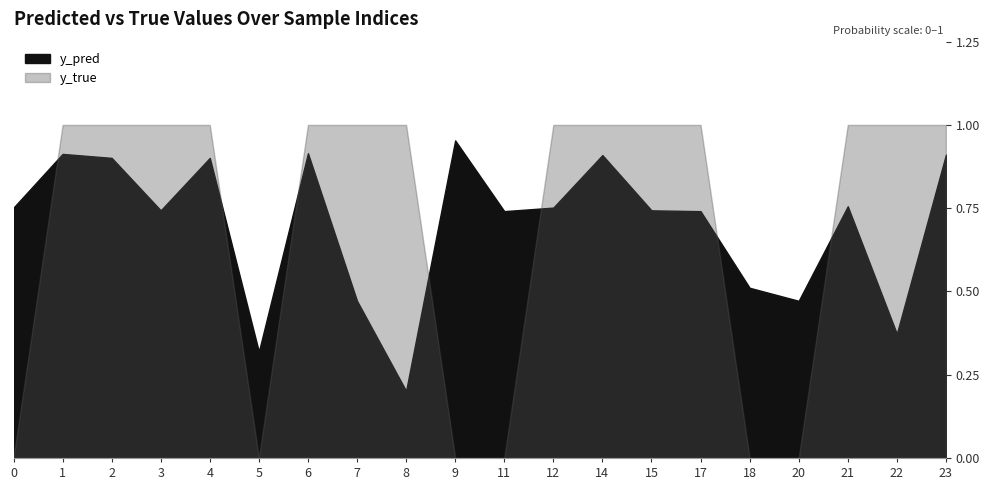

Which has a higher value, 0 or 14?

14